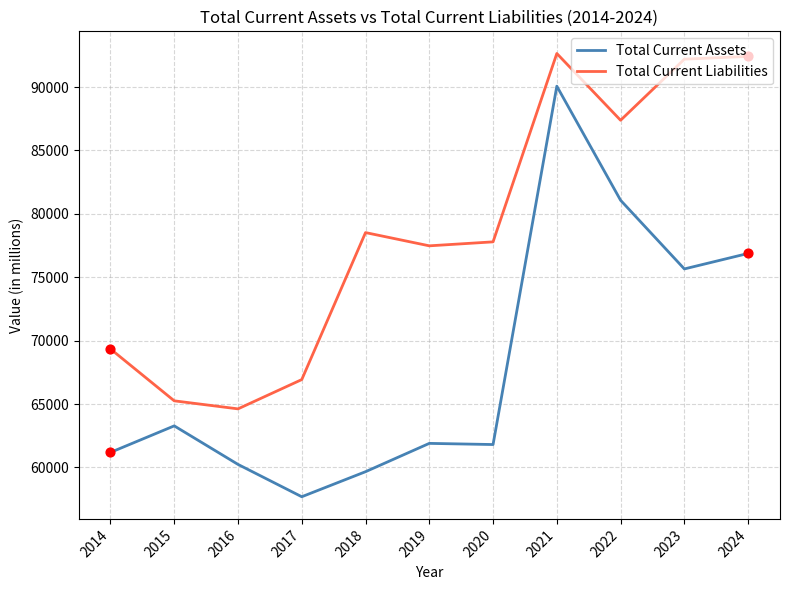

Which series has the largest total across all categories?

Total Current Liabilities